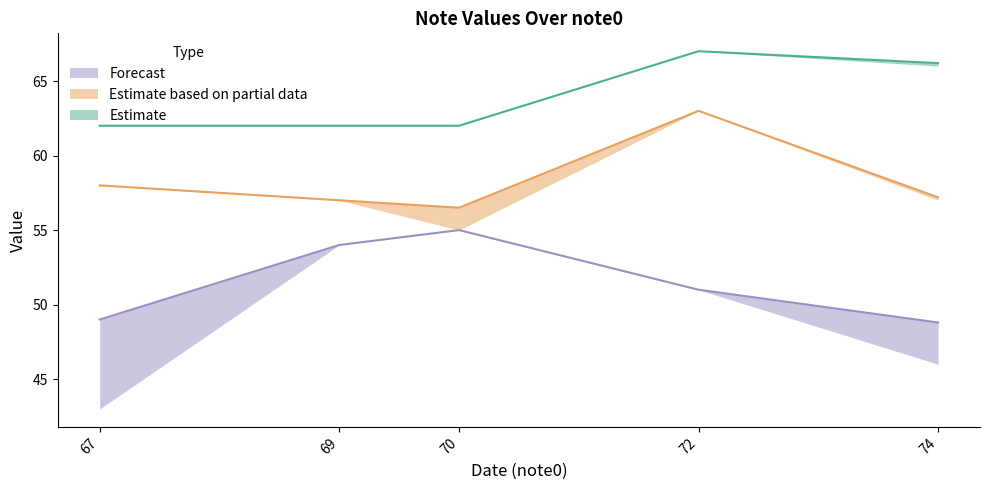

The Estimate series shows 62.0 at 67. True or false?

True